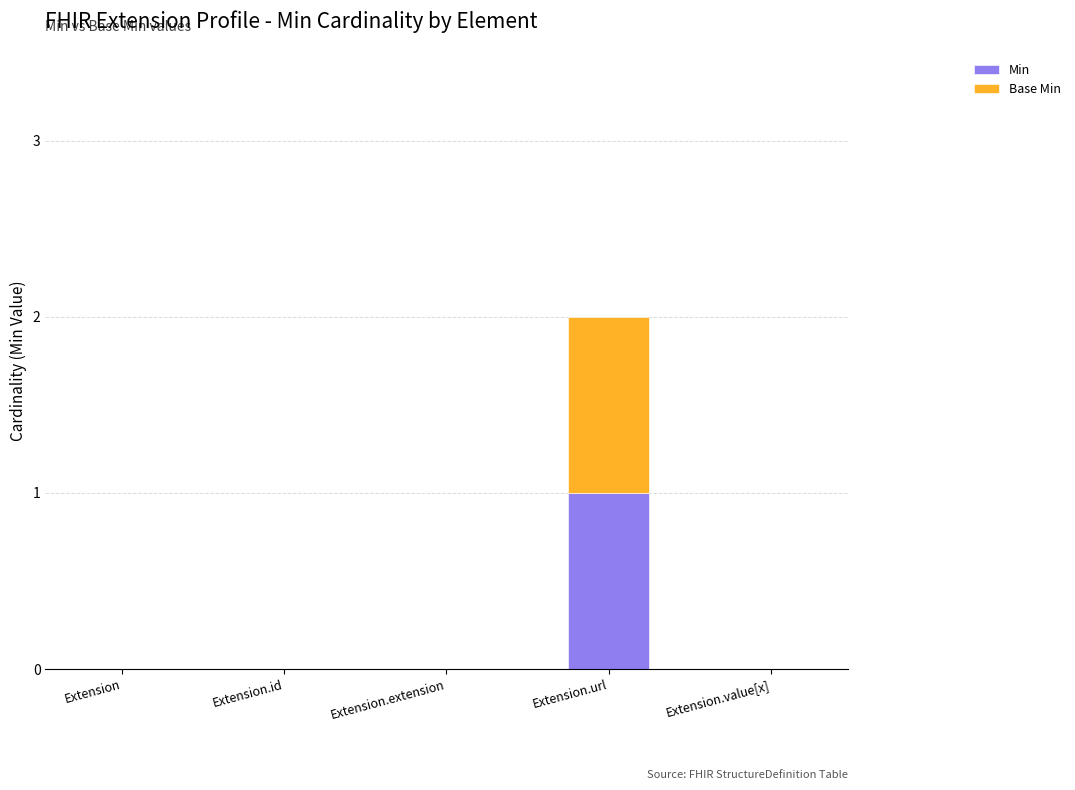

At which category is the sum across all series the highest?

Extension.url